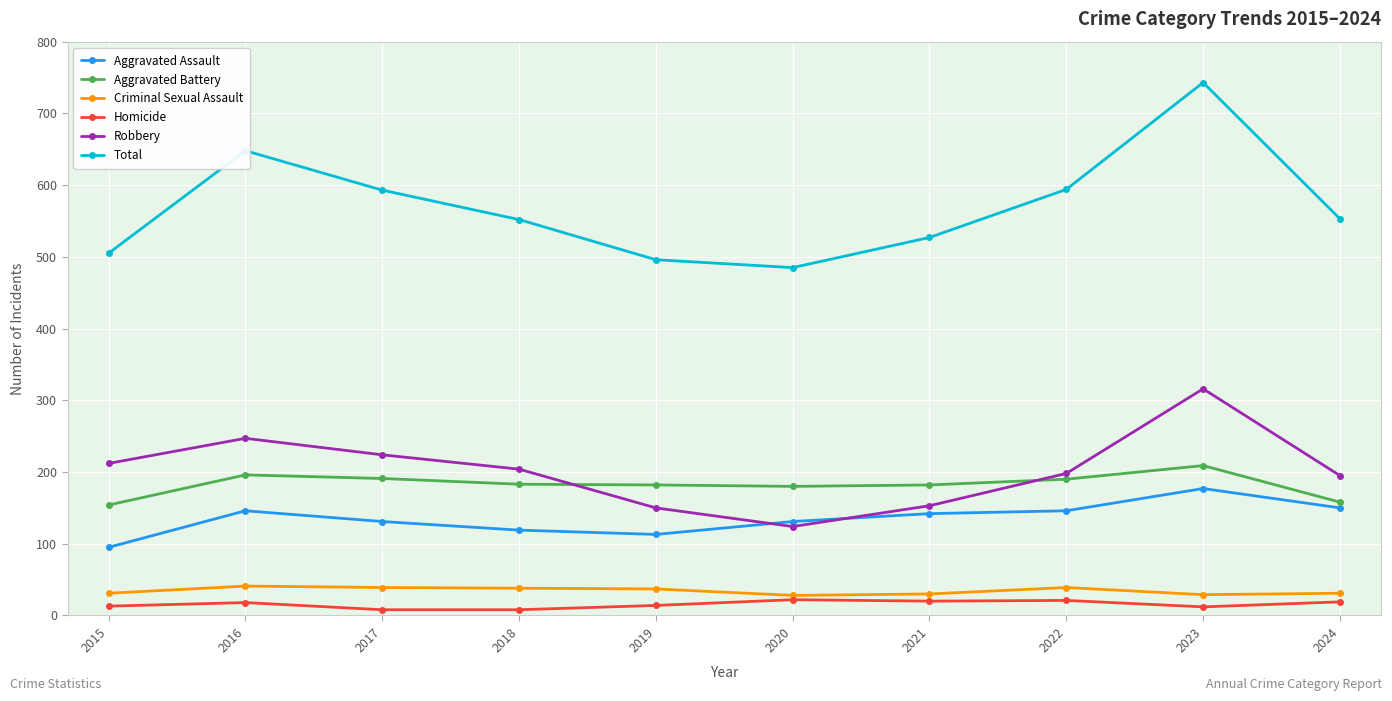

What is the sum of the Total values at 2023 and 2019?

1239